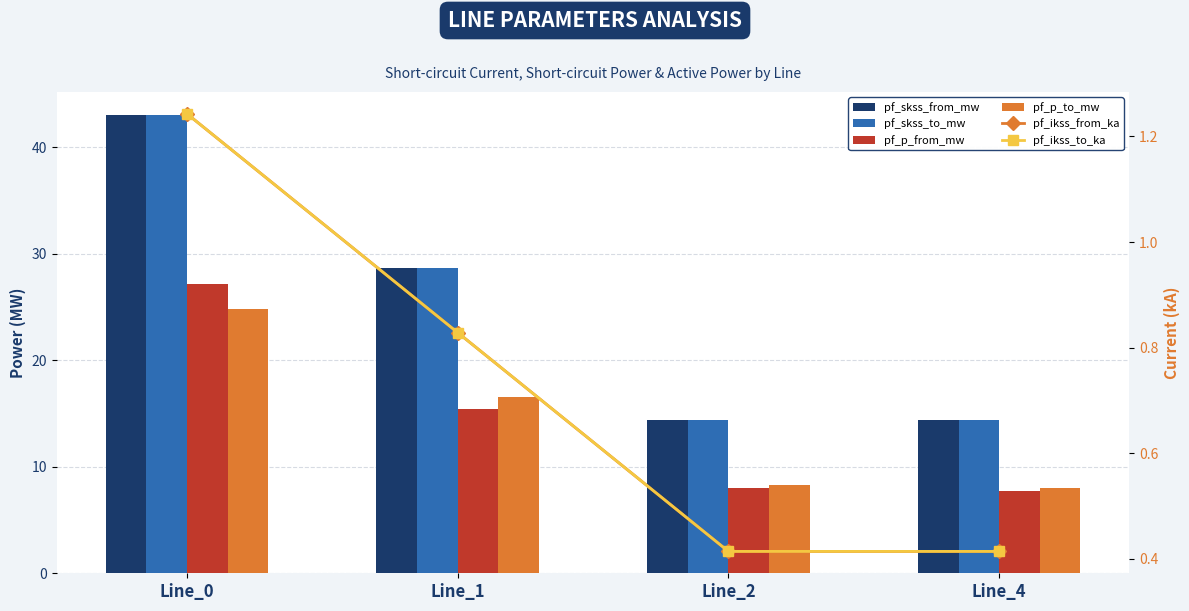

How many data points in pf_p_from_mw are above 15?

2